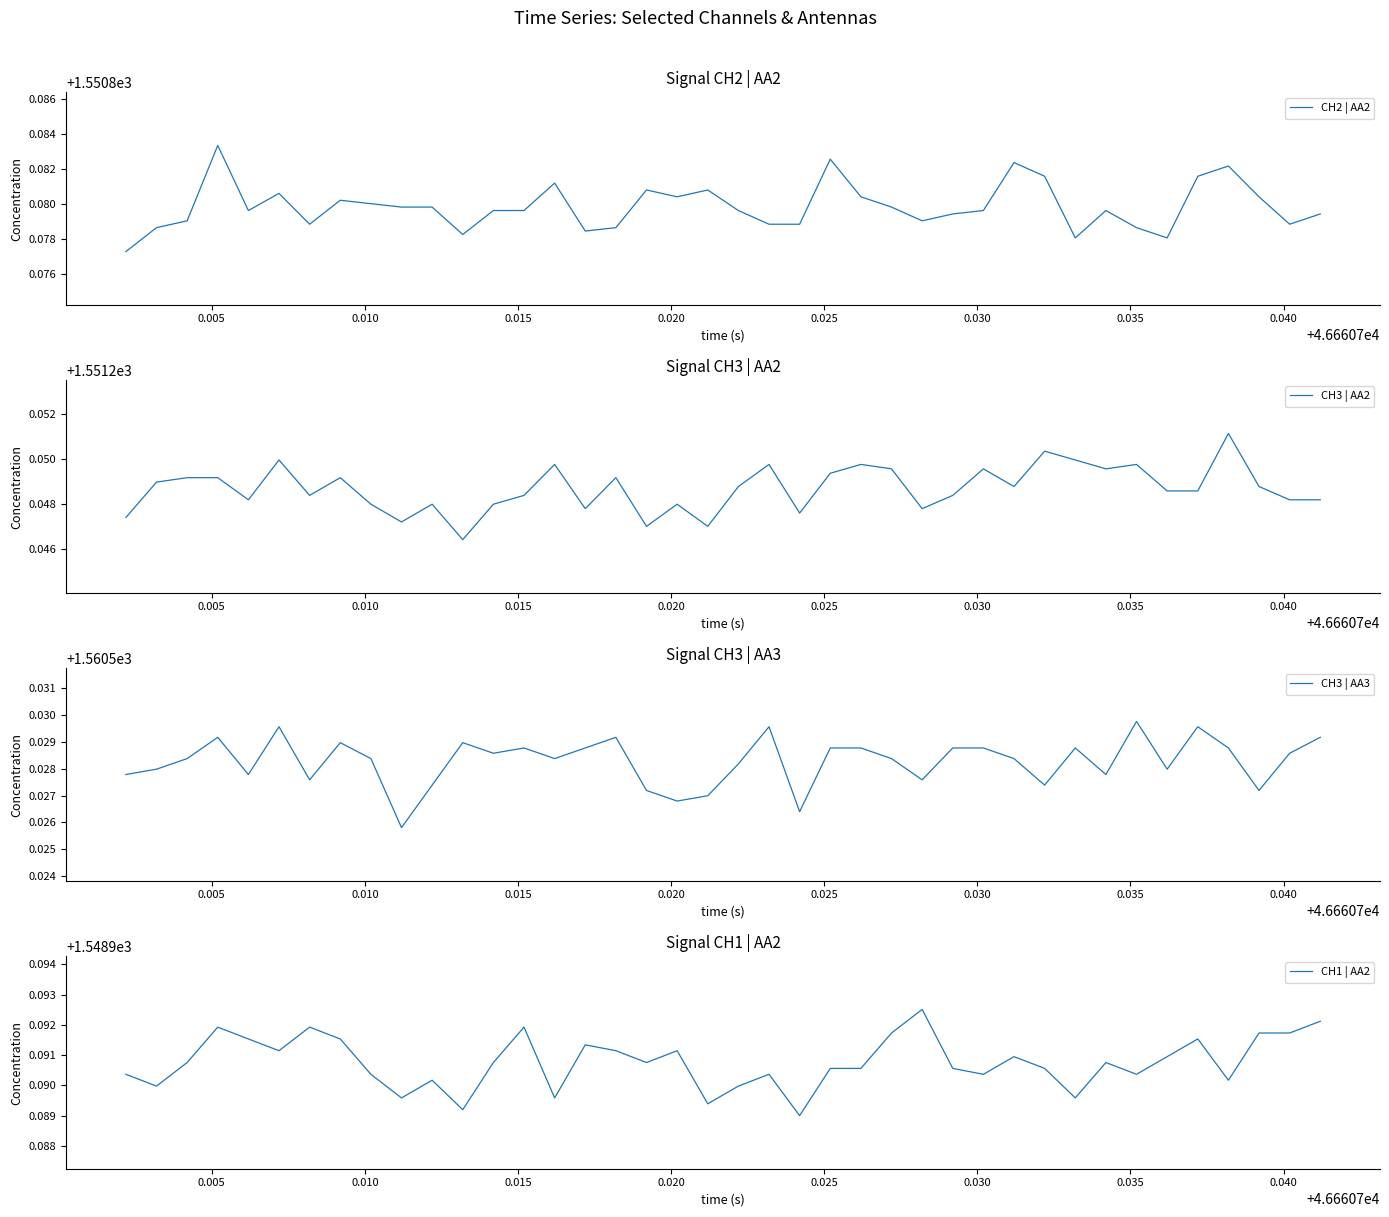

How many lines are shown in the chart?

4